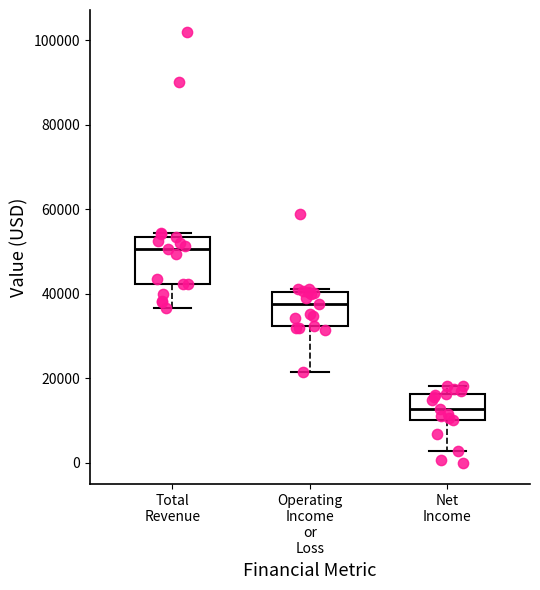

Reading left to right, read every box against the y-axis: the position of its median line, the range the box covers, and the ends of its whiskers. The values are not printed on the chart, so give them approximately, as read against the axis.

Total Revenue: median 50000, box 42000 to 54000, whiskers 36000 to 54000 (just above the box's upper edge)
Operating Income or Loss: median 38000, box 32000 to 40000, whiskers 22000 to 42000
Net Income: median 12000, box 10000 to 16000, whiskers 2000 to 18000